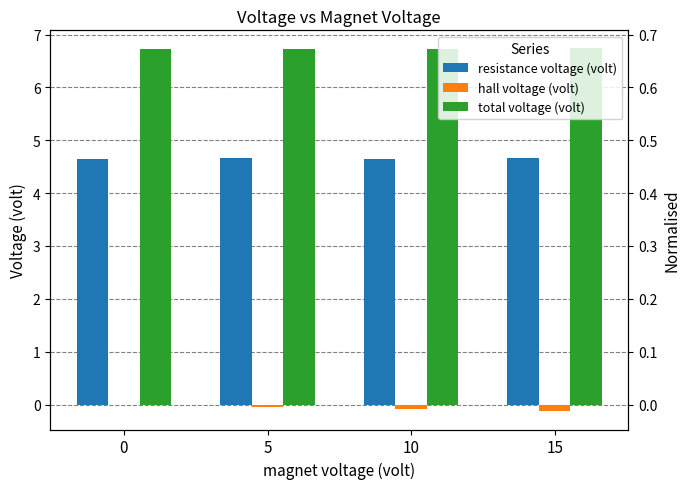

Which series has the largest range (max minus min)?

hall voltage (volt)